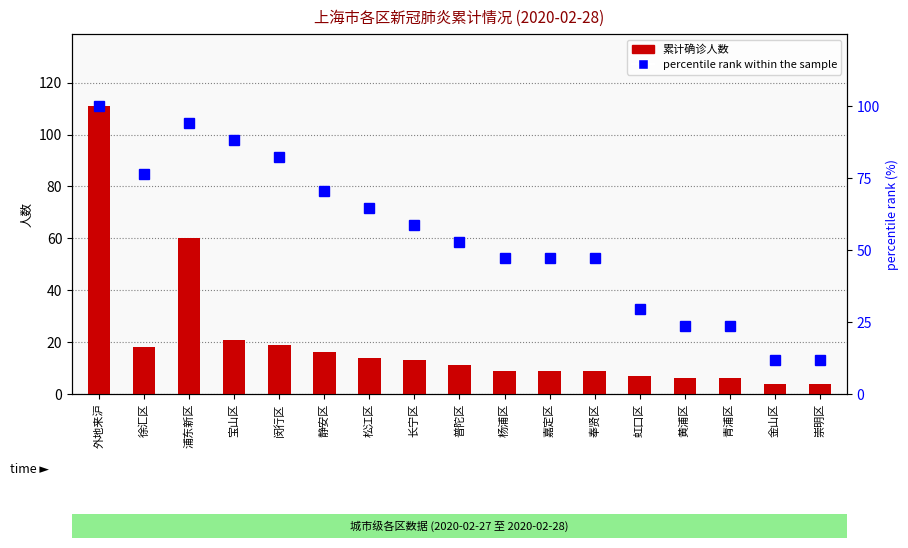

The percentile rank within the sample series shows 10.4 at 虹口区. True or false?

False